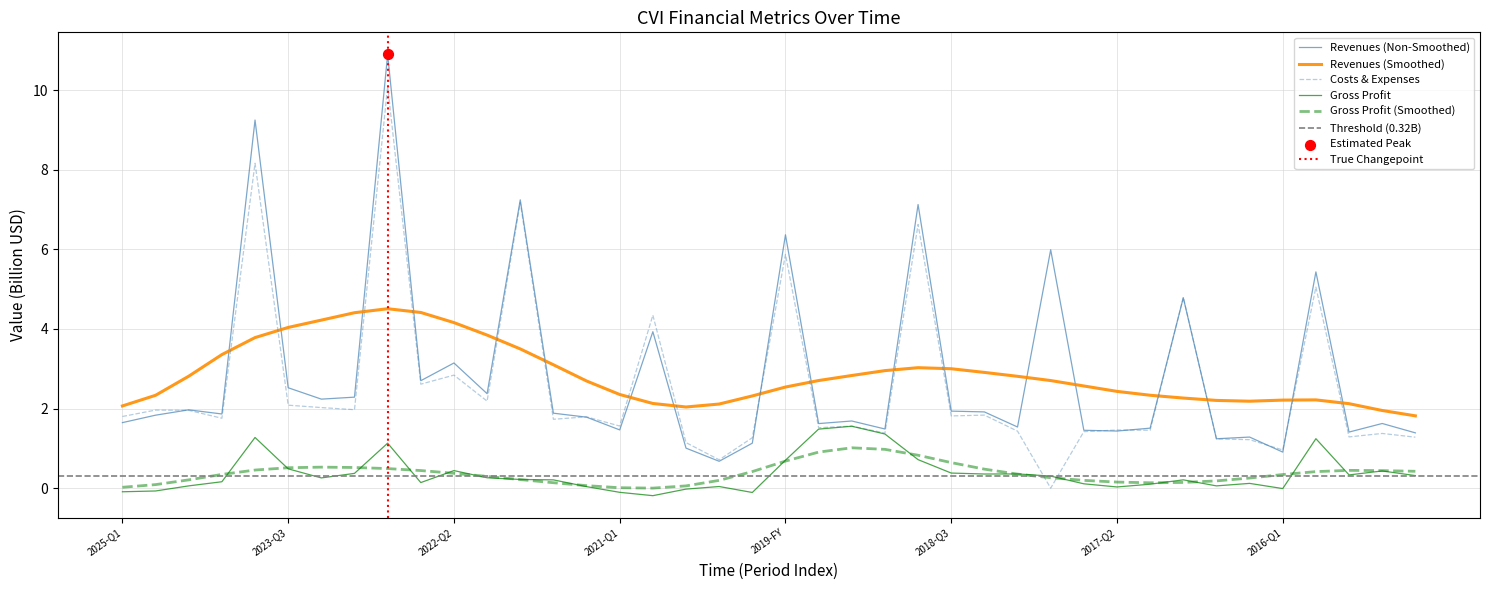

Which series has the largest total across all categories?

Revenues